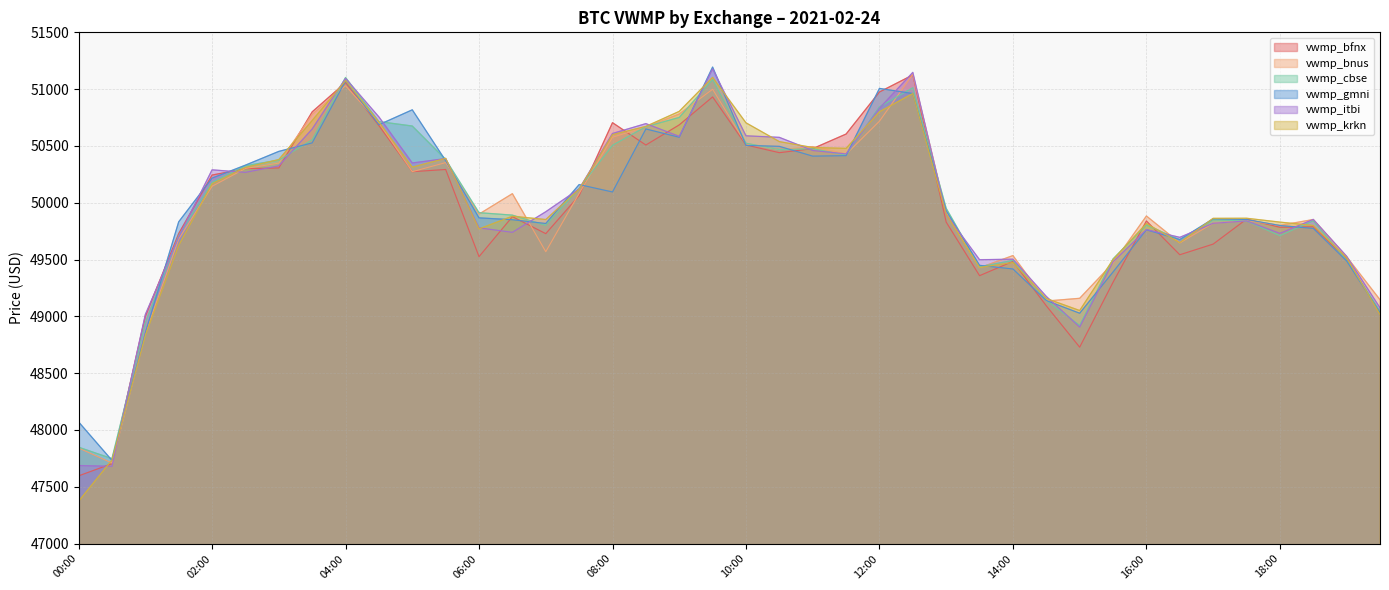

True or false: vwmp_itbi has more than 2 points higher than both neighbors.

True